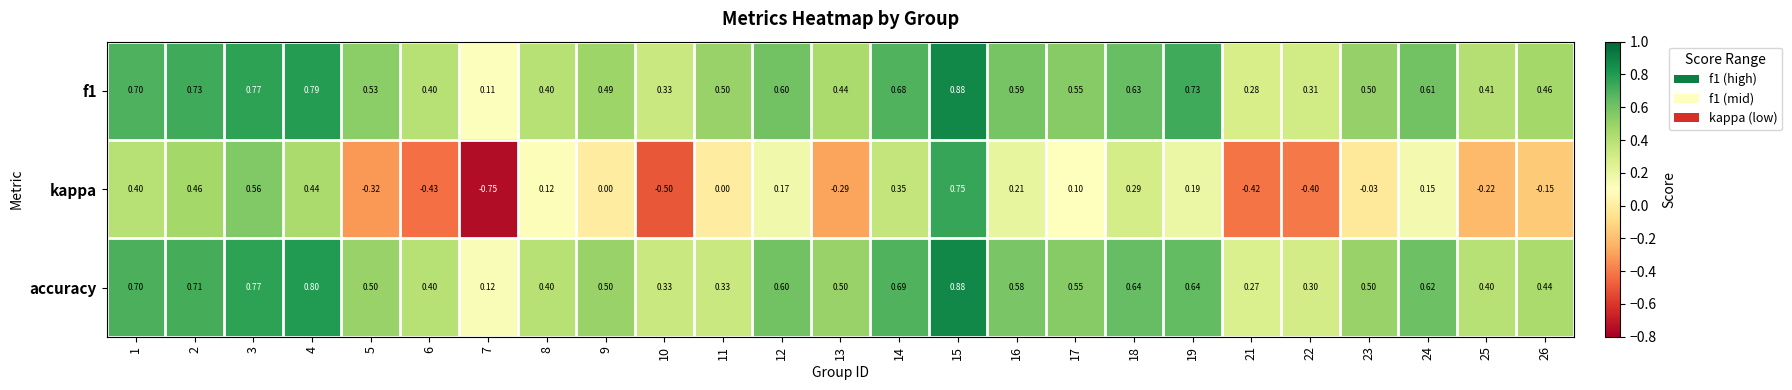

Which series has the widest spread of values?

kappa